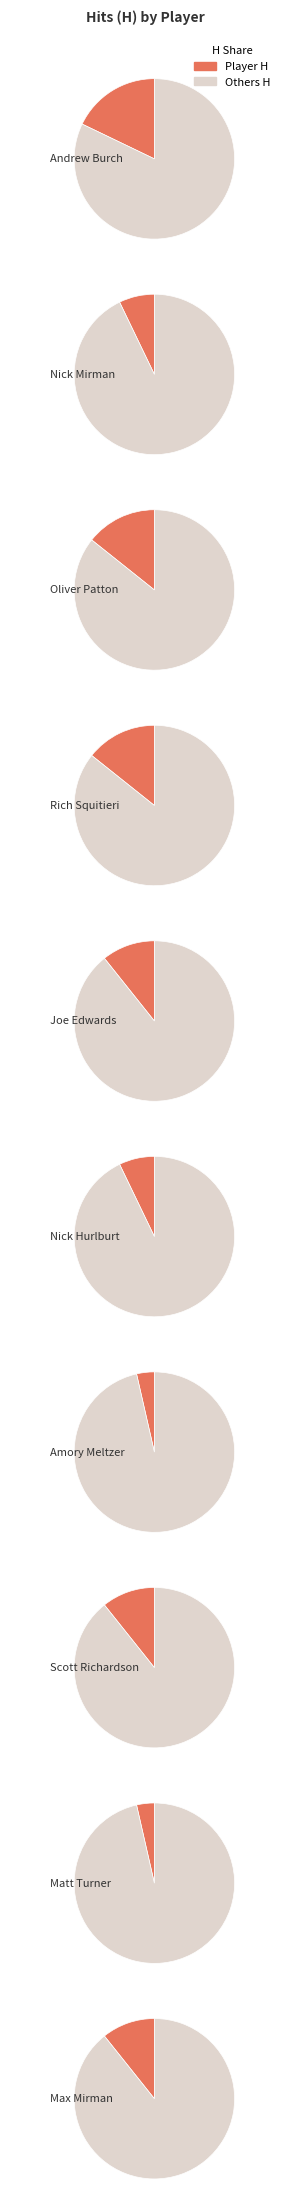

To the nearest percent, what percentage of the pie is Andrew Burch?

18%